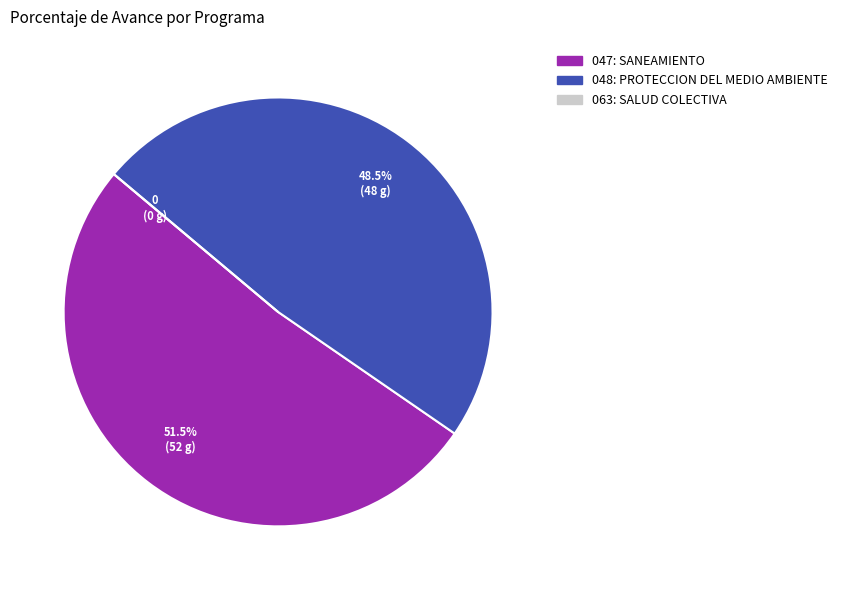

Does 047: SANEAMIENTO represent more than half of the total?

Yes